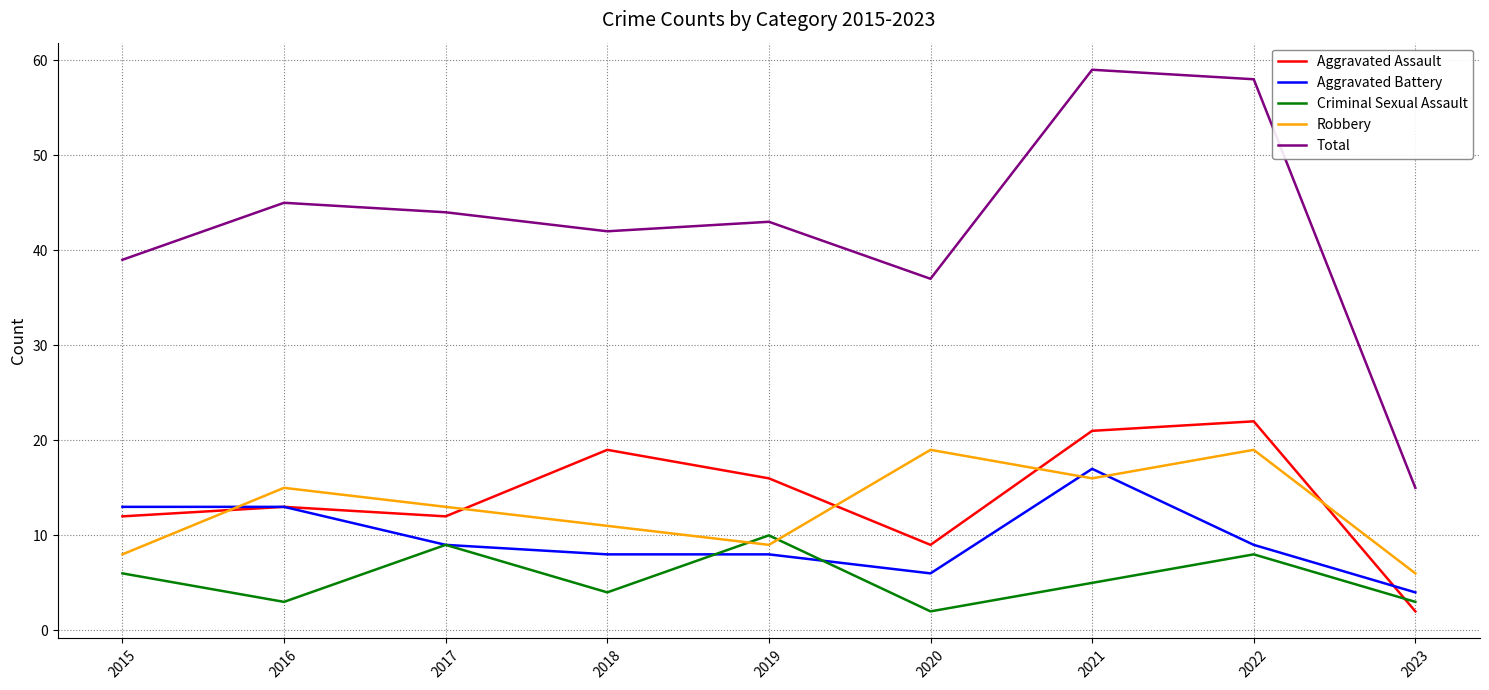

What is the sum of the Aggravated Assault values at 2018 and 2019?

35